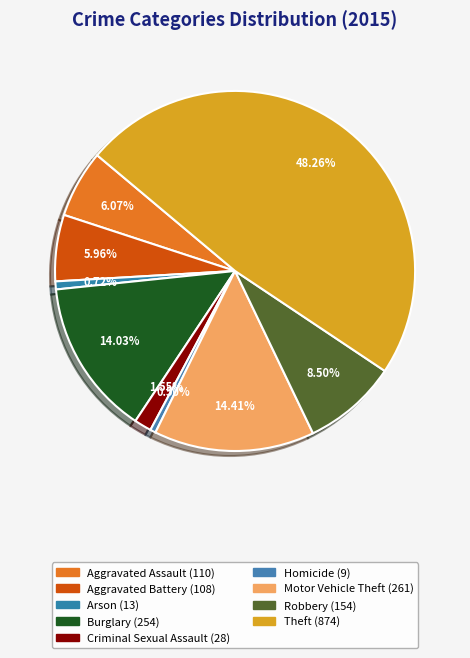

How many segments does this pie chart have?

9